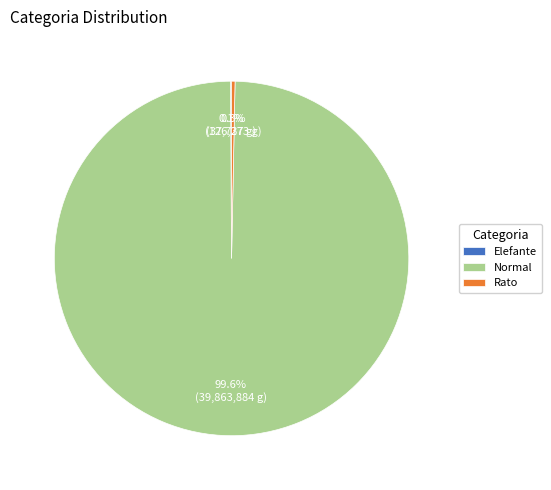

Which slice is the largest?

Normal